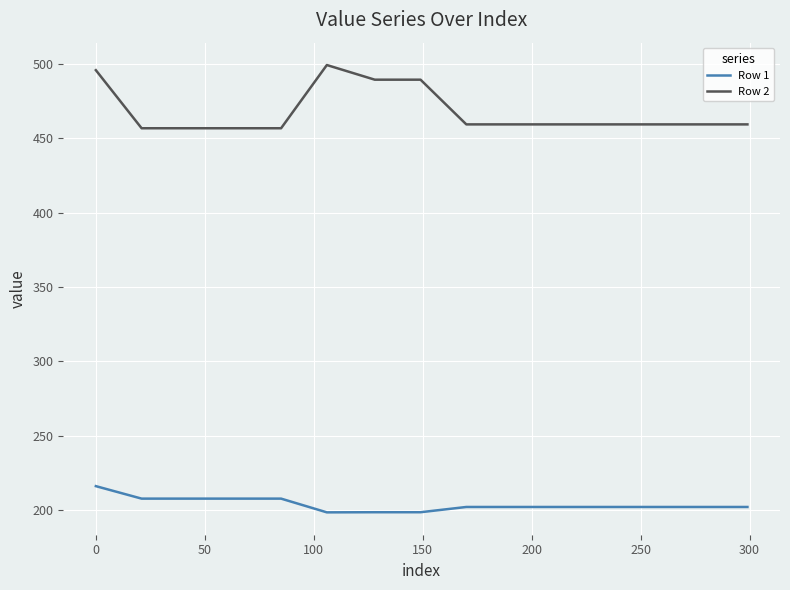

Which series has the largest range (max minus min)?

Row 2